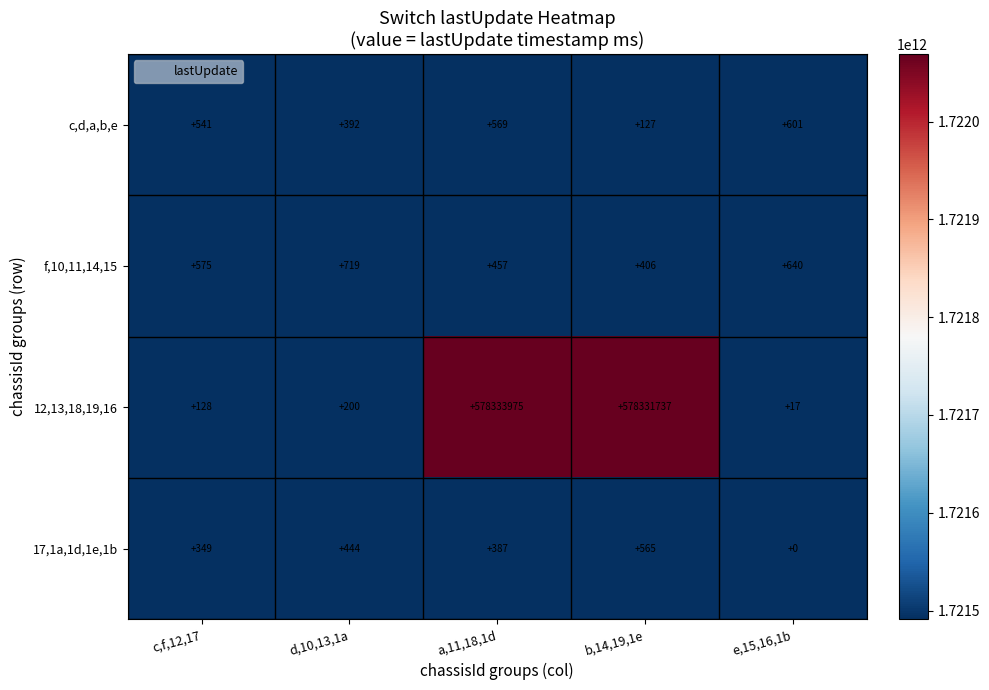

What value does the c,d,a,b,e series have at c,f,12,17, to the nearest 5?

540